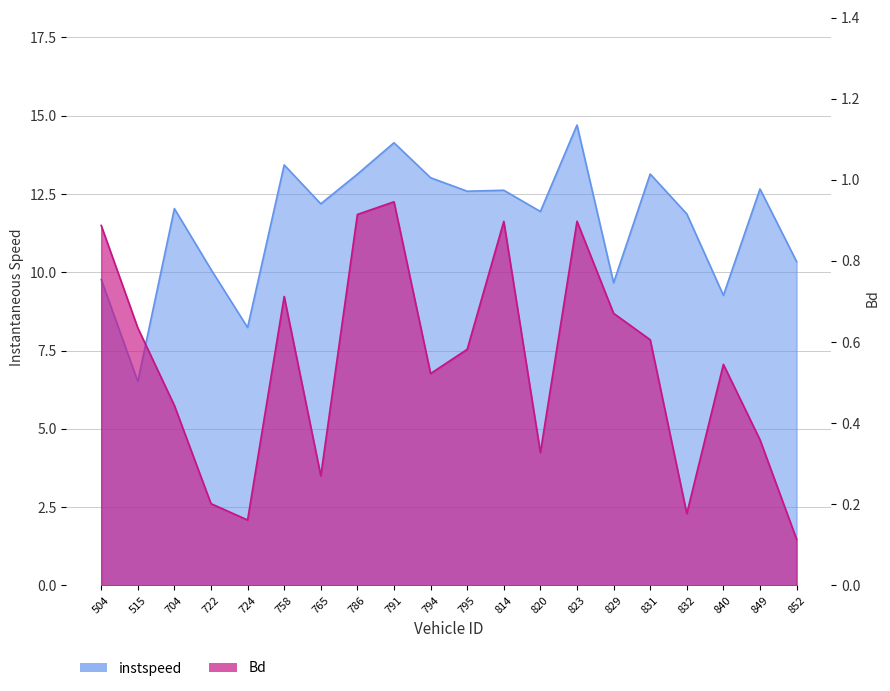

How many lines are shown in the chart?

2